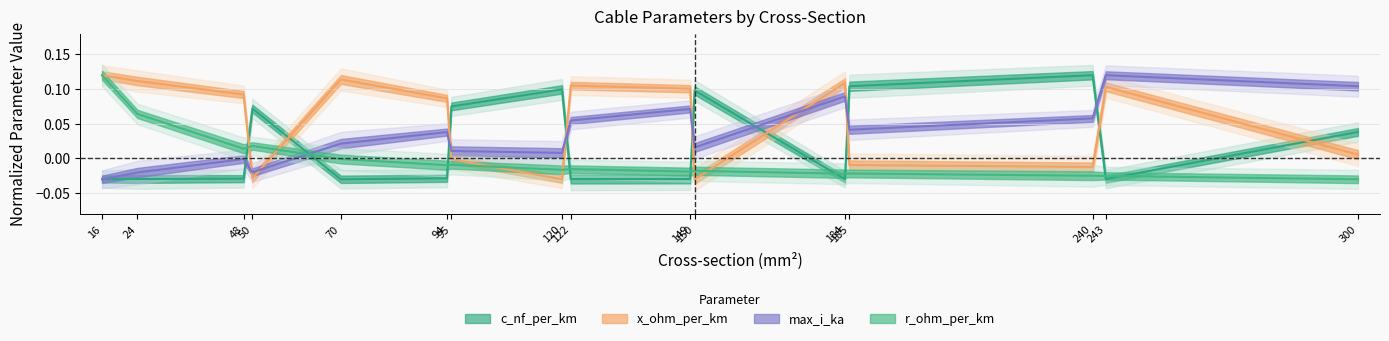

How many distinct data groups are displayed?

4